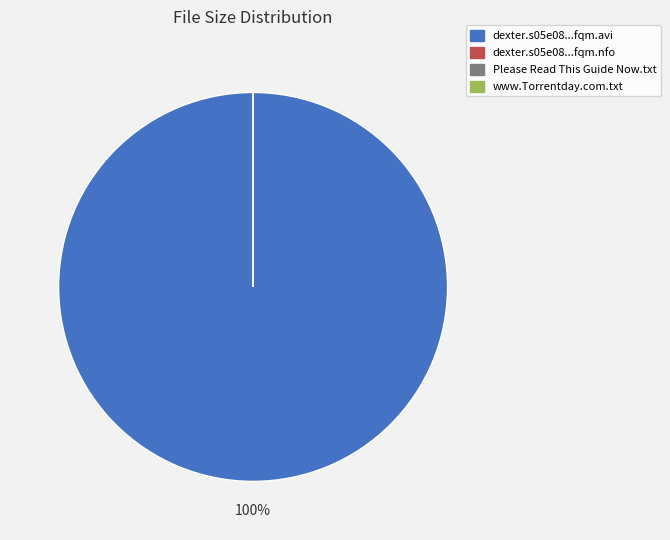

To the nearest percent, what is the difference between the largest and smallest slice percentages?

100%